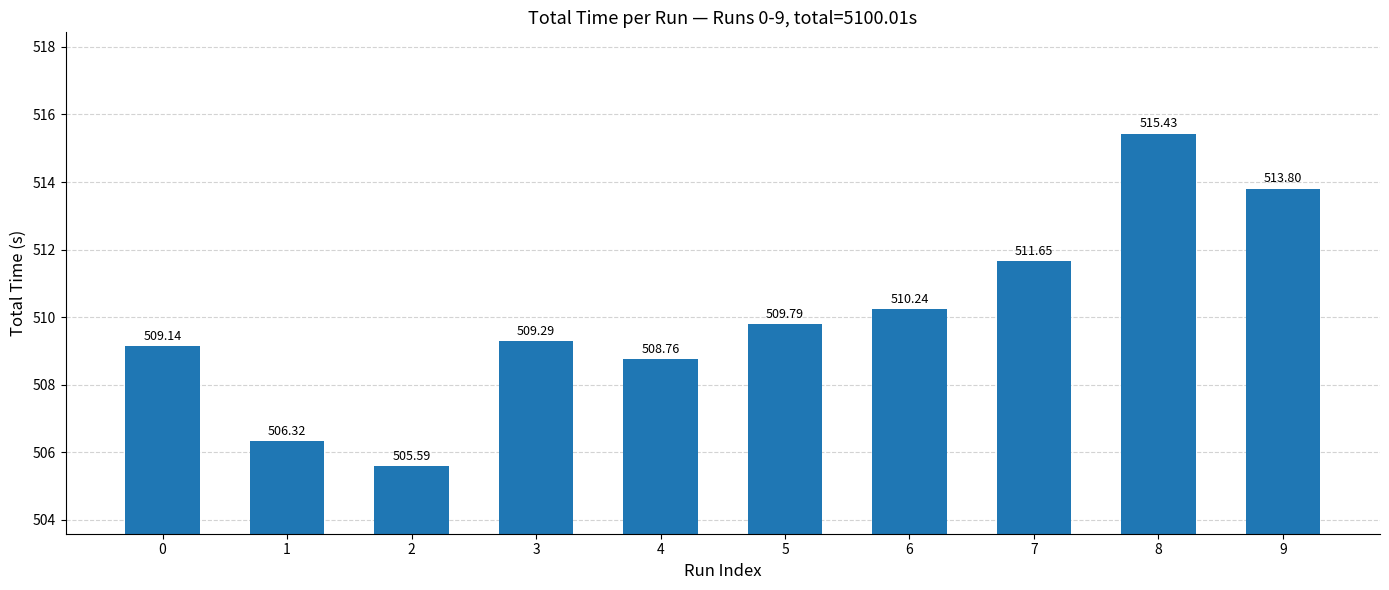

At which category does the chart reach its peak across all series?

8